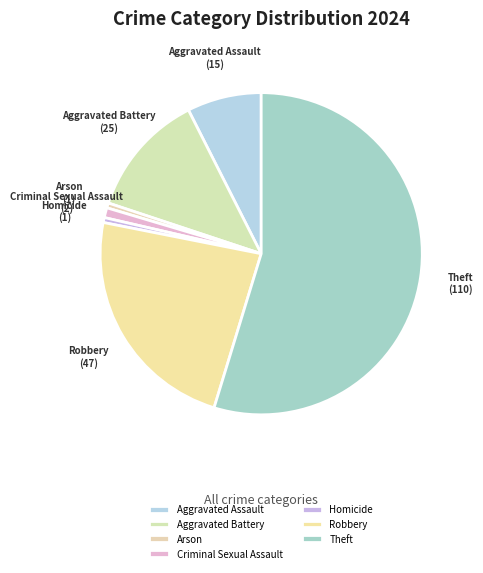

True or false: Robbery accounts for 23% of the total.

True